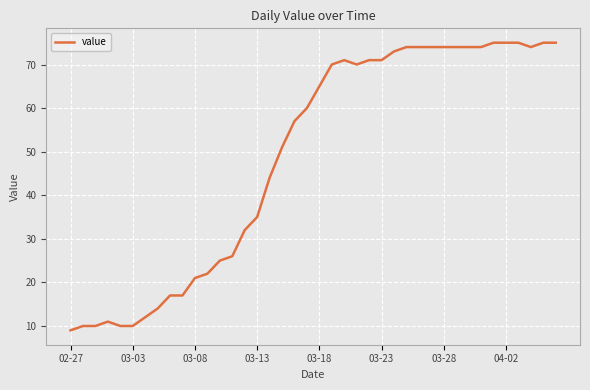

What is the greatest value displayed?

75